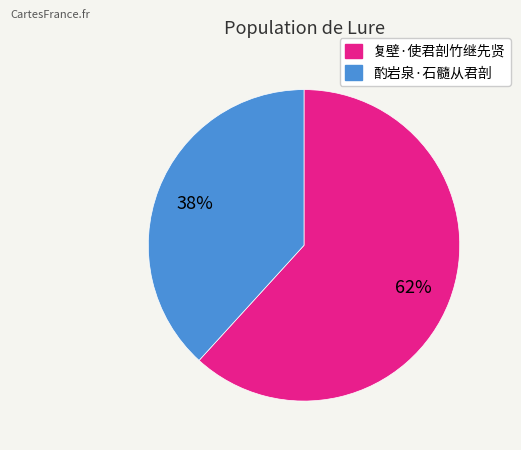

To the nearest percent, what portion does 复壁·使君剖竹继先贤 represent?

62%